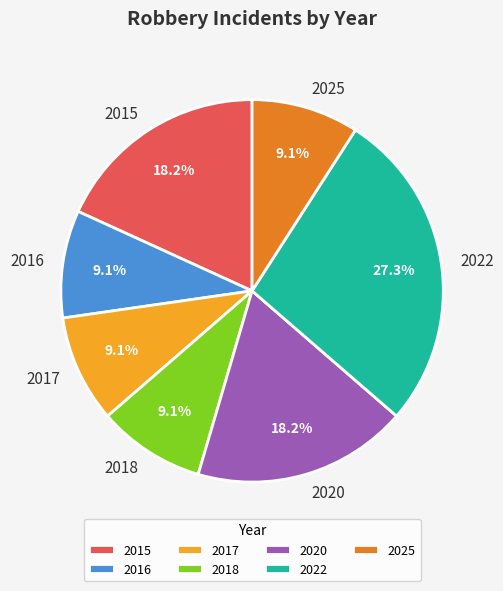

Is it true that 2020 is 18% of the pie?

True